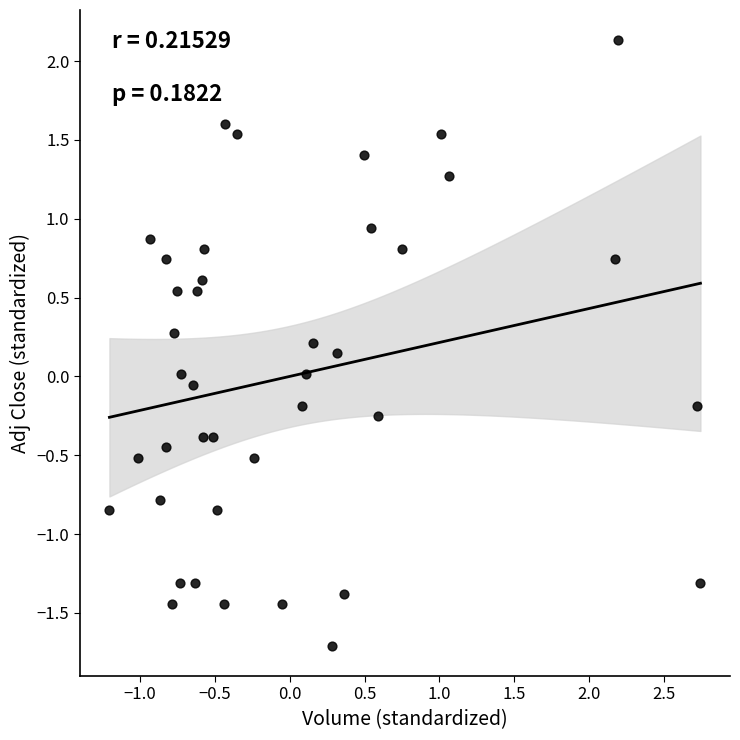

What is the range of Y values (max minus min)?

3.8